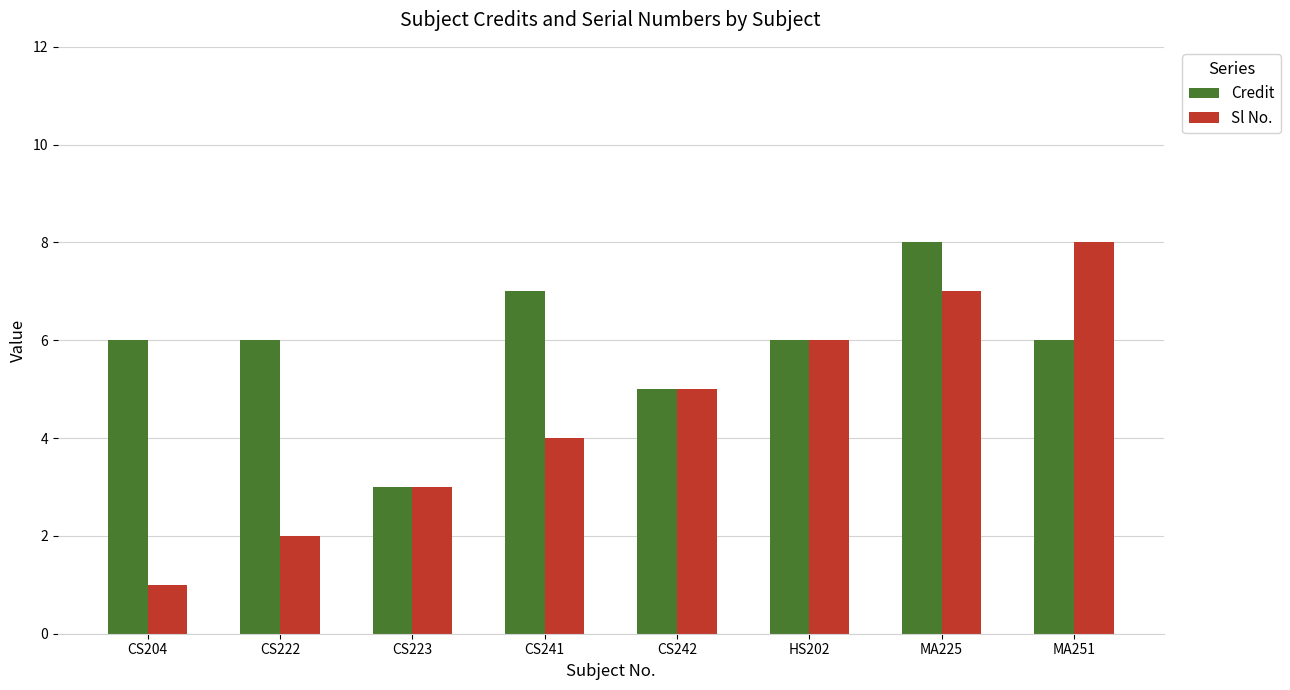

The Credit series shows 5 at CS241. True or false?

False